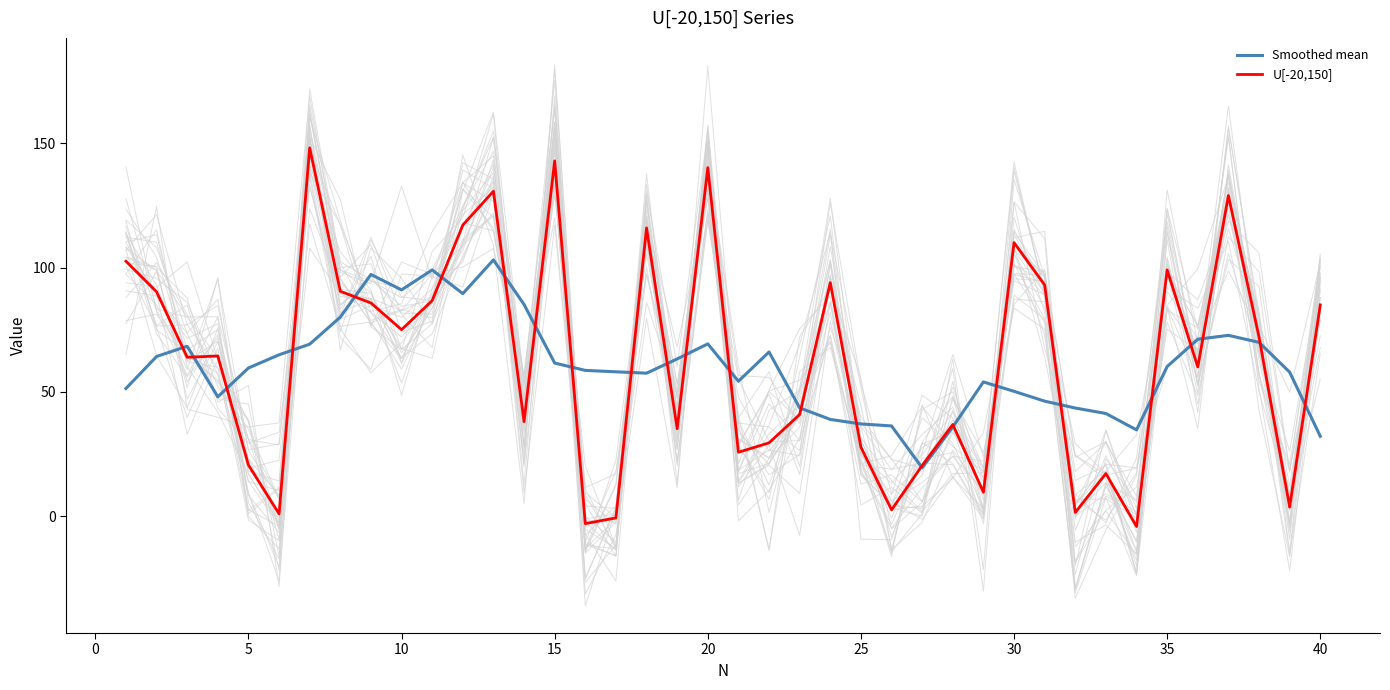

At 0, list the series in order from smallest to largest.

Smoothed mean, U[-20,150]